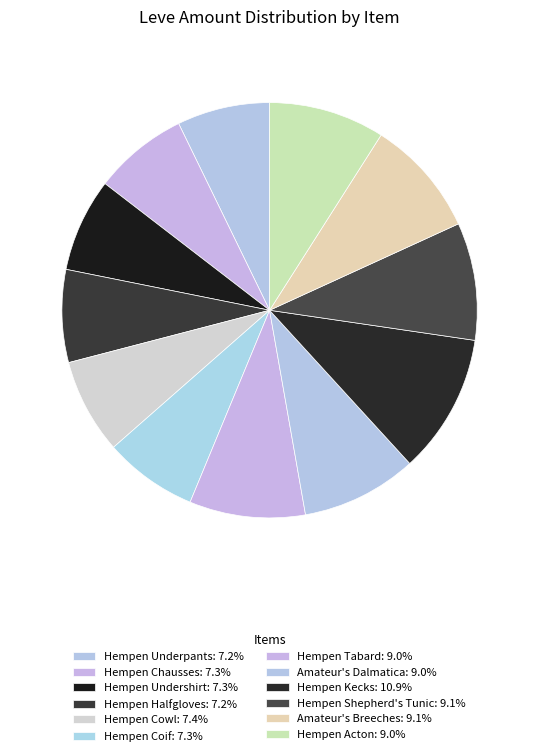

How many slices are in this pie chart?

12